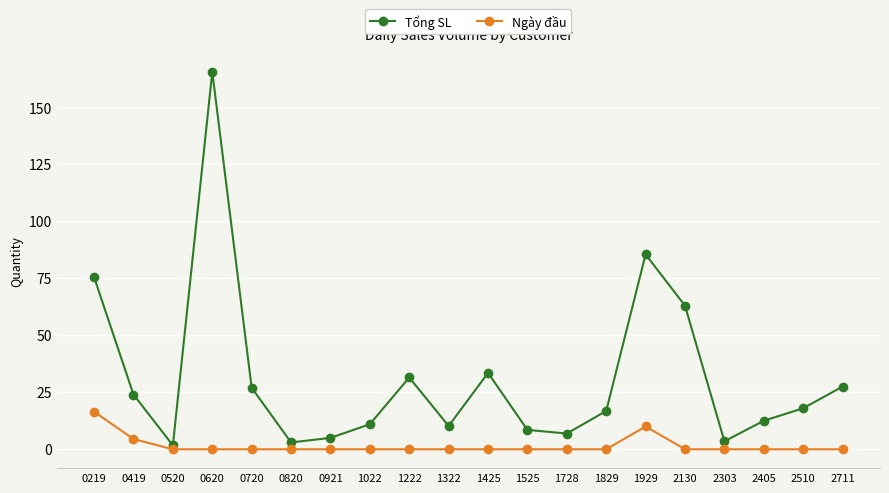

Rank the series by their average value, from lowest to highest.

Ngày đầu, Tổng SL